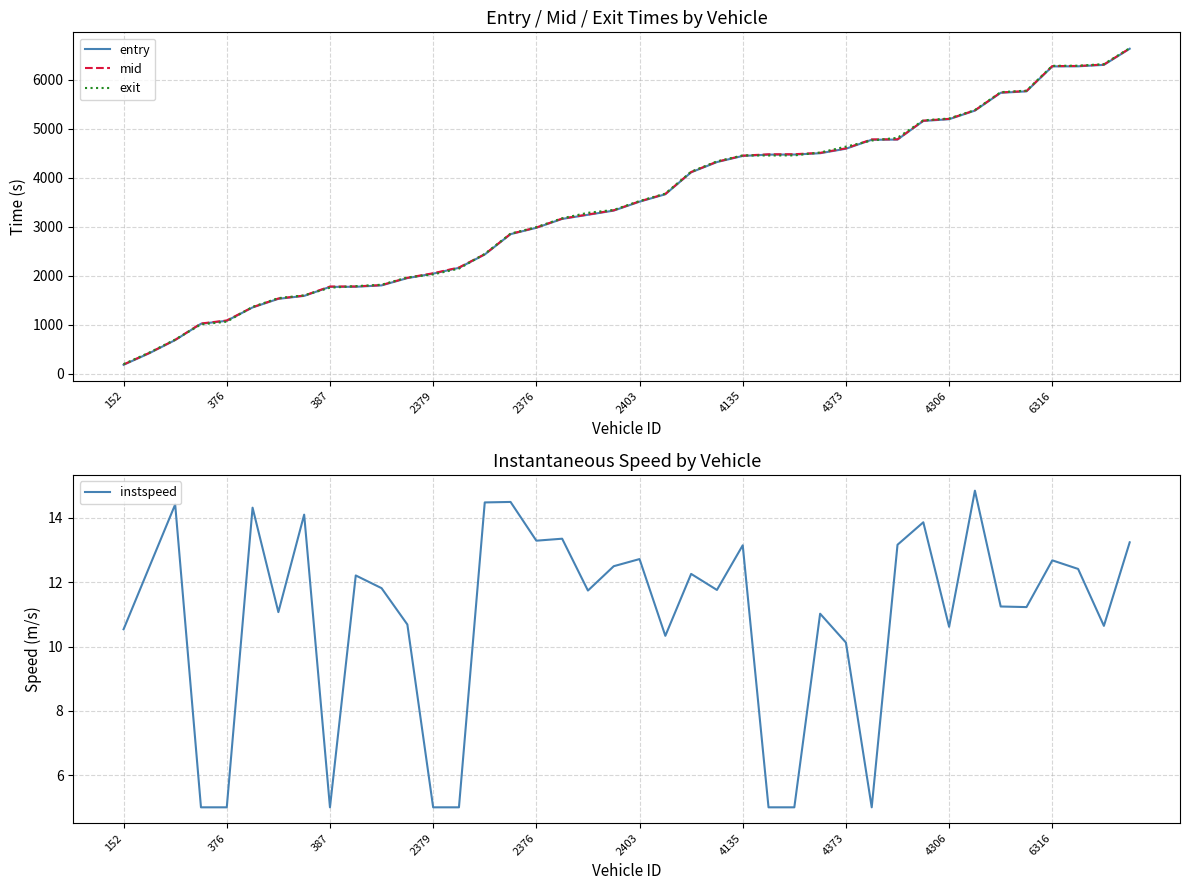

Where is instspeed nearest to the value 9?

4373